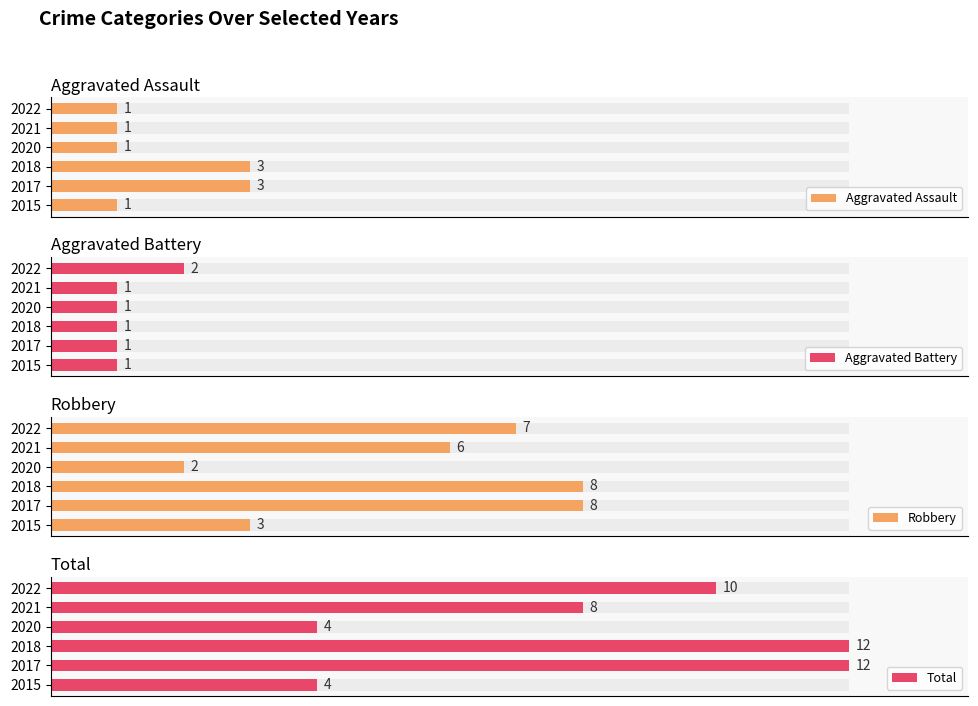

Is it true that Aggravated Battery equals 1 at 2021?

False